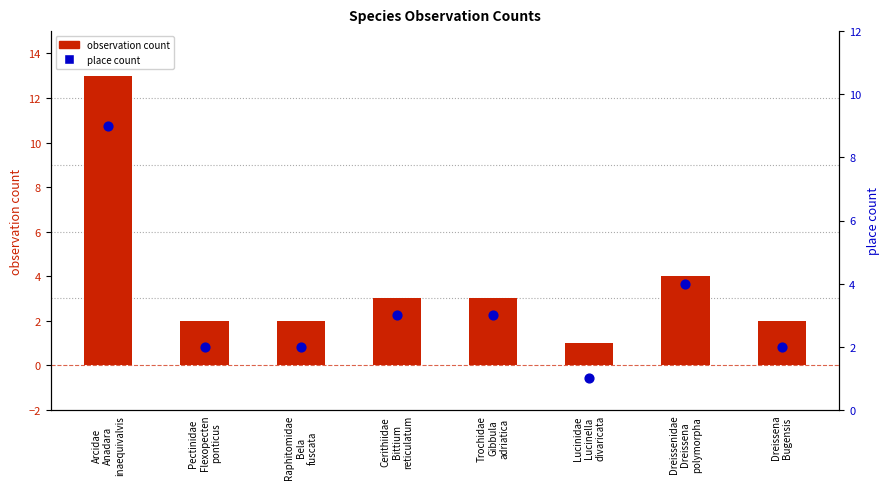

Which series has the largest Y range (max minus min)?

observation count